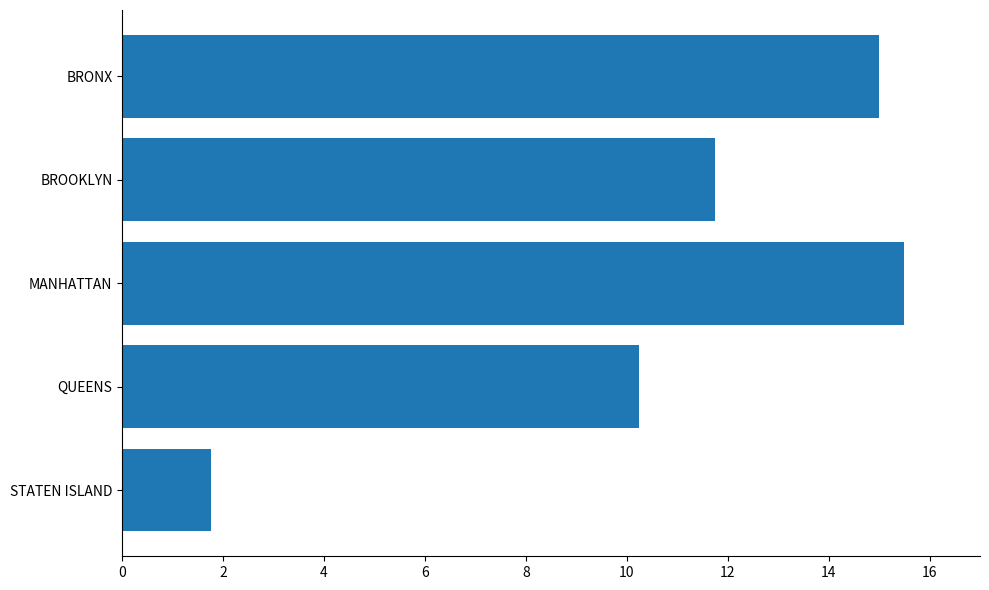

Are the bars horizontal?

Yes